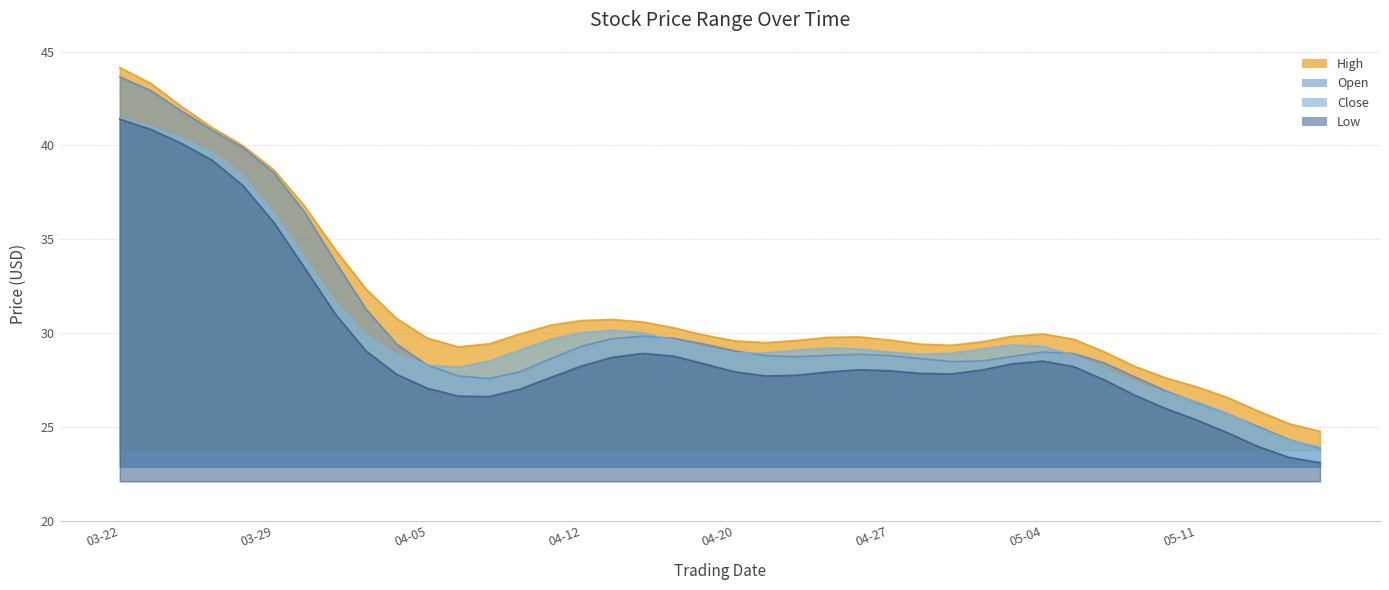

Is the value of High at 2022-04-01 greater than the value of Low at 2022-03-22?

No